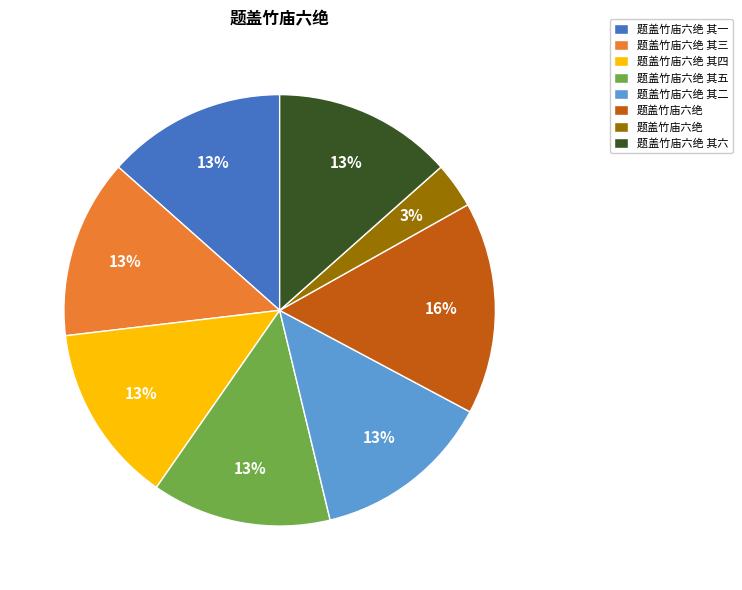

Is there a majority slice in this chart?

No